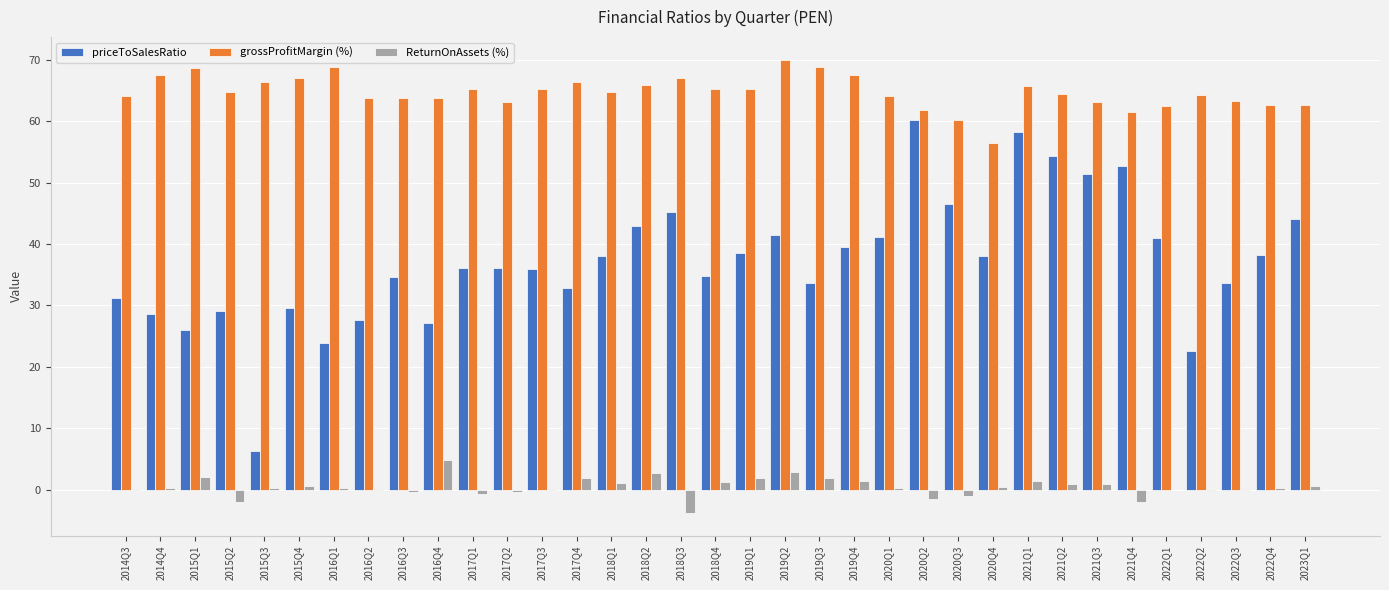

What is the maximum value for priceToSalesRatio?

60.2